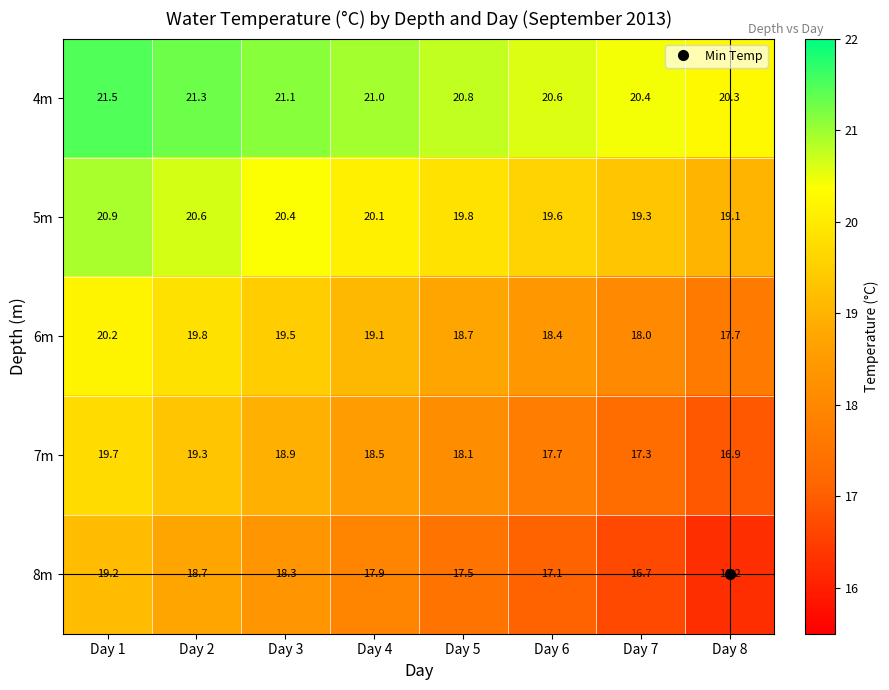

What is the spread (max minus min) of values at Day 3?

2.8